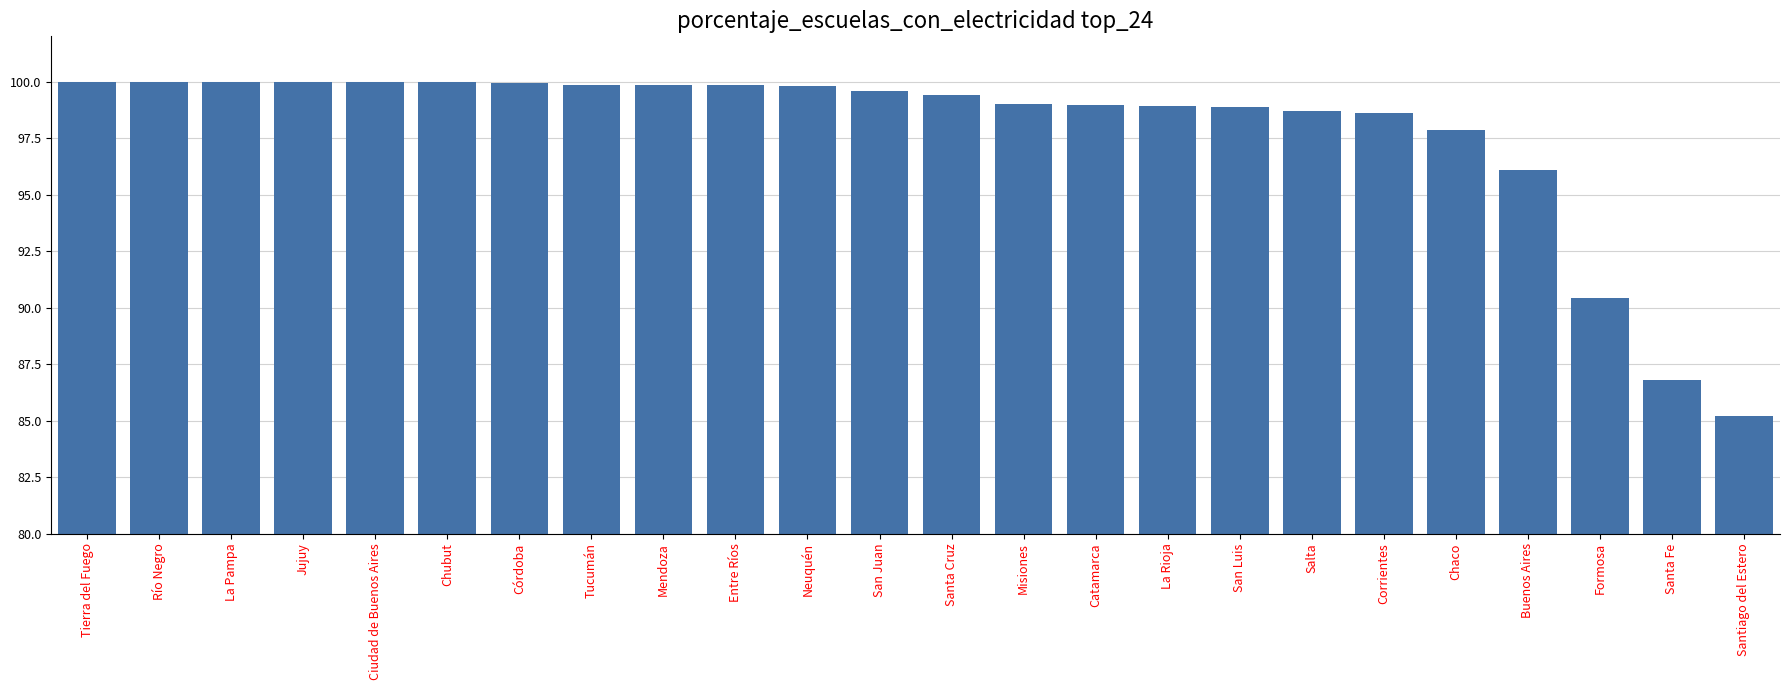

What is the average value?

97.8